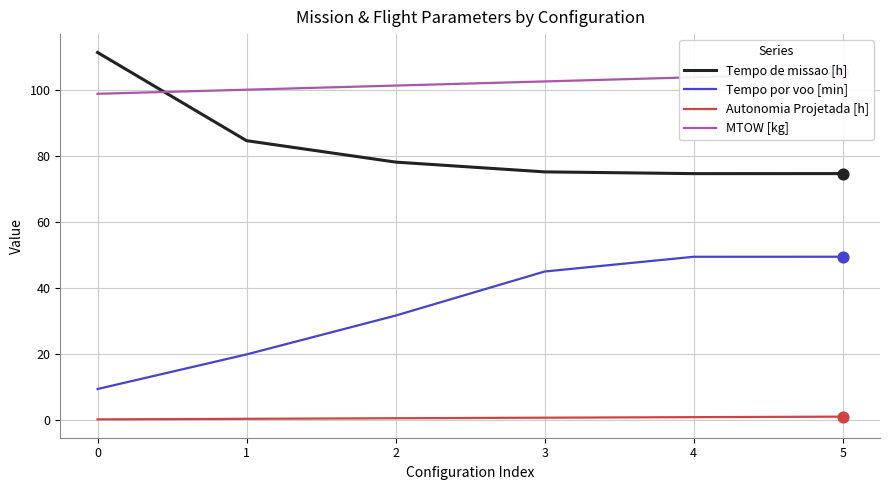

What are all the series names shown in the legend?

Tempo de missao [h], Tempo por voo [min], Autonomia Projetada [h], MTOW [kg]